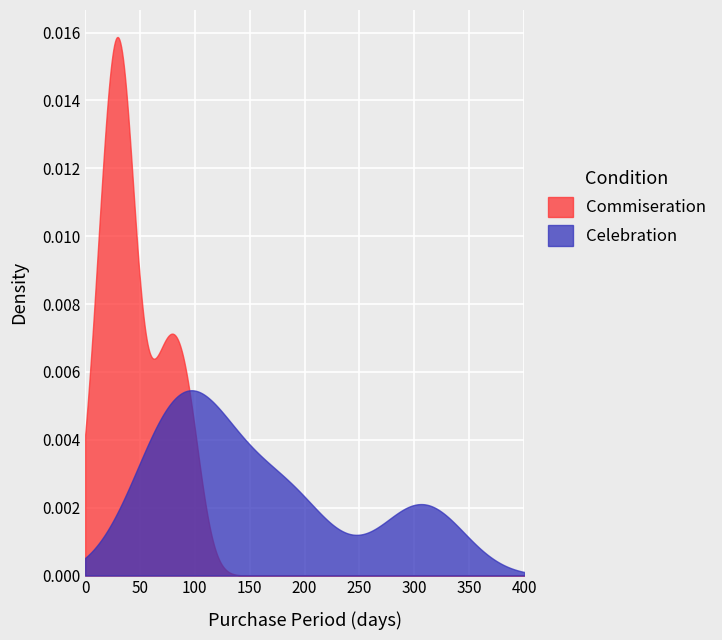

The value at 2016-06-15 is 88. True or false?

False